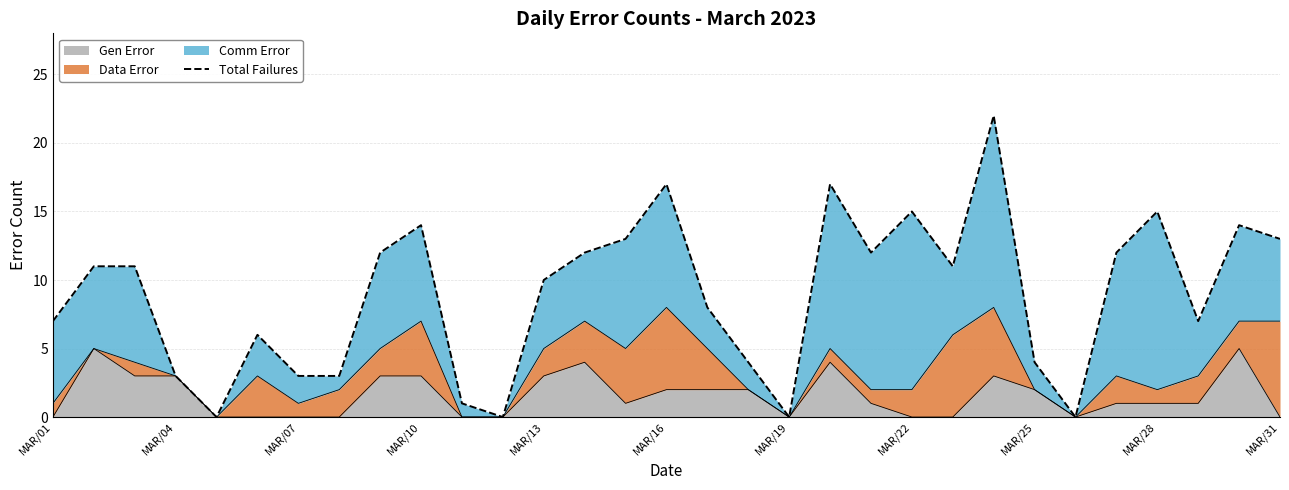

What is the greatest value displayed?

22